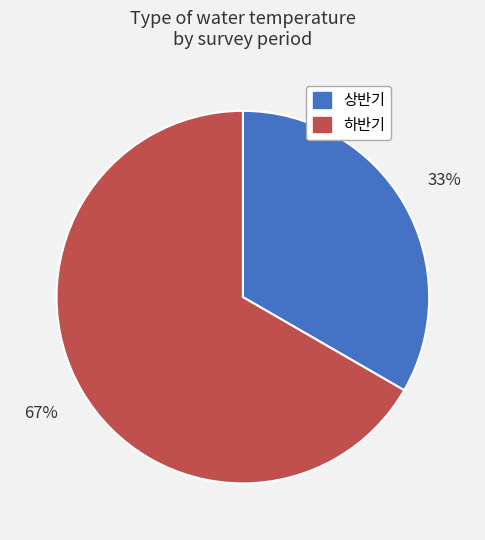

Count the number of slices in the pie.

2